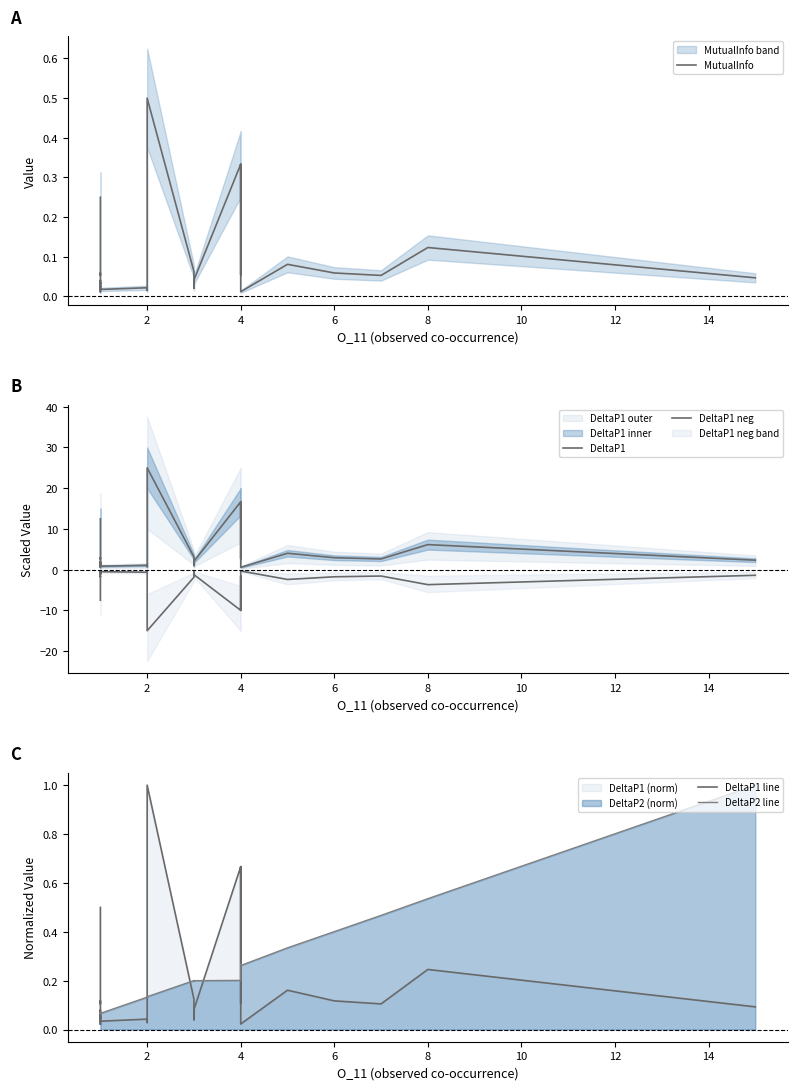

In DeltaP2 line, how many points are lower than both neighbors (excluding endpoints)?

8